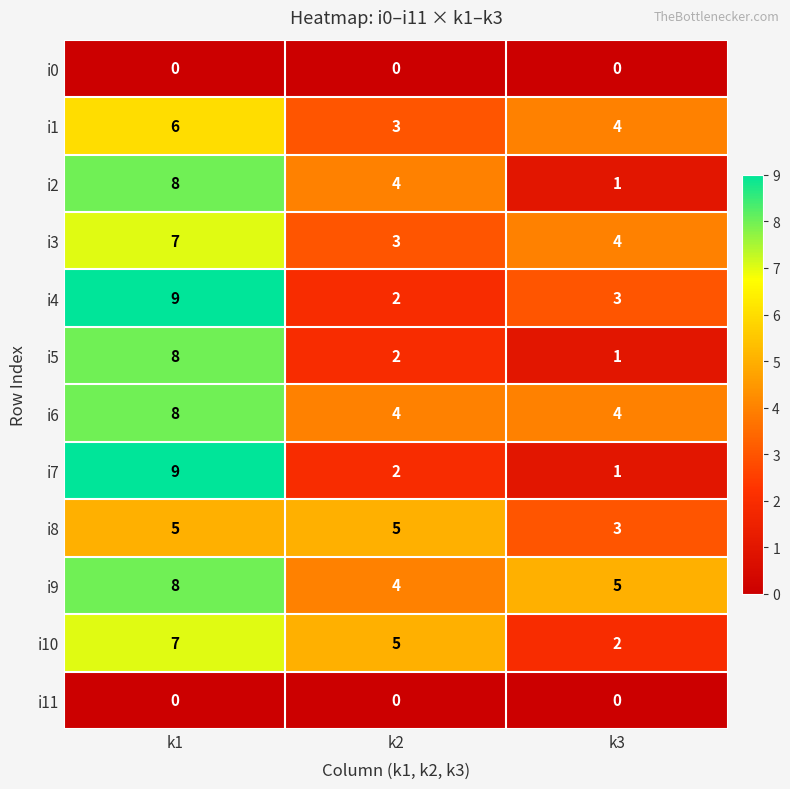

What is the total value across all series at k3?

28